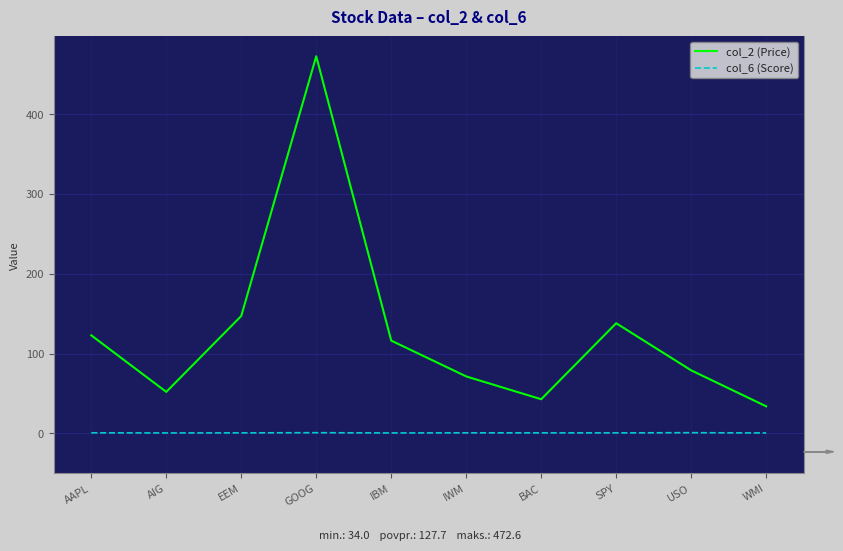

What is the greatest value displayed?

472.6